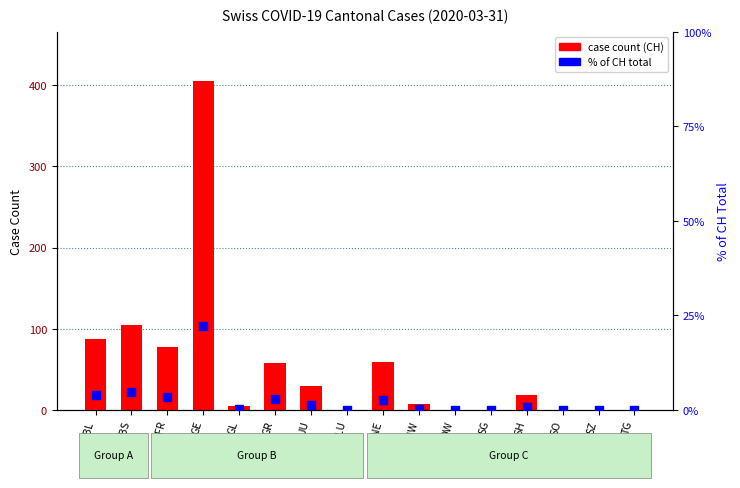

Which series has the widest spread of Y values?

case count (CH)